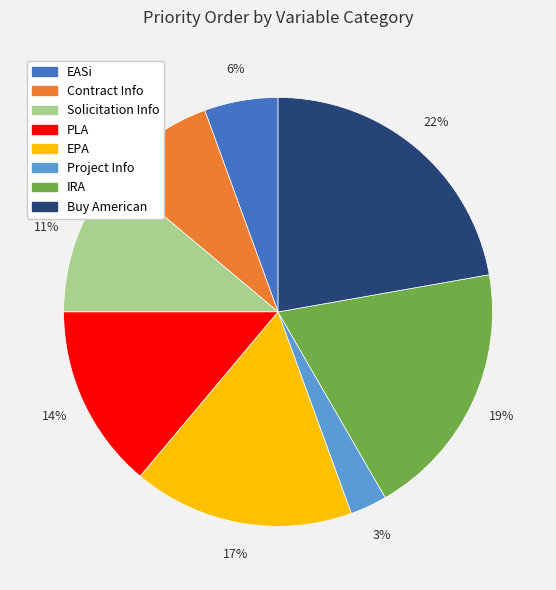

What is the smallest slice in the pie chart?

Project Info